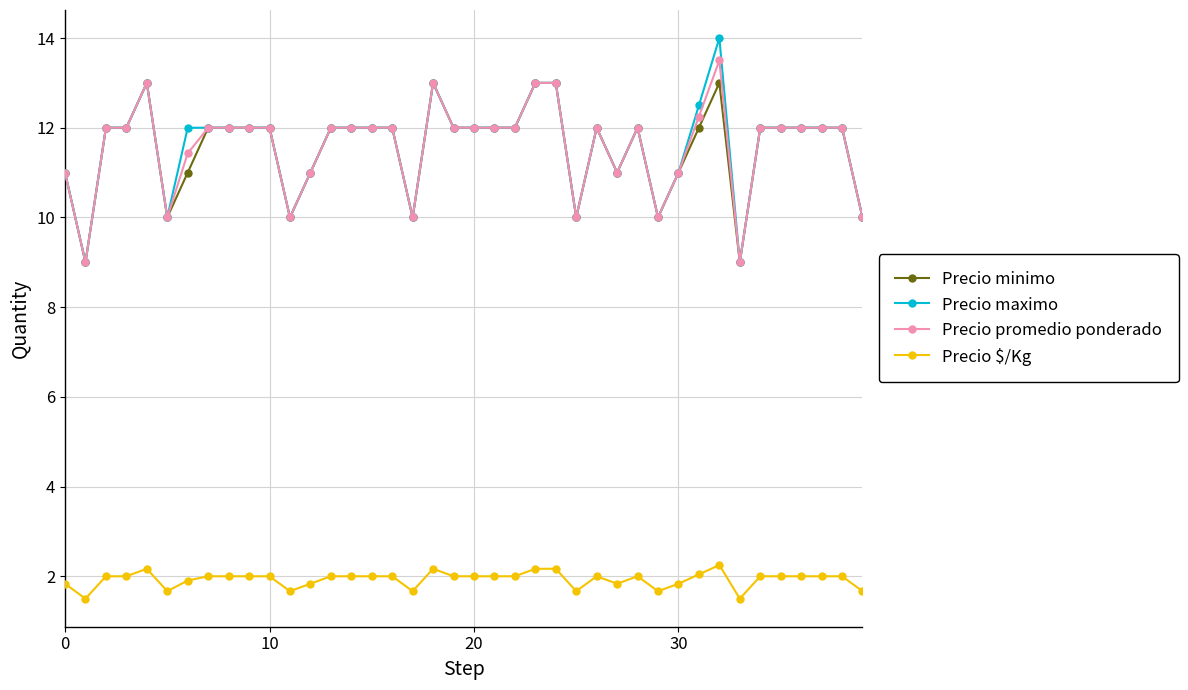

Does the chart have visible grid lines?

Yes